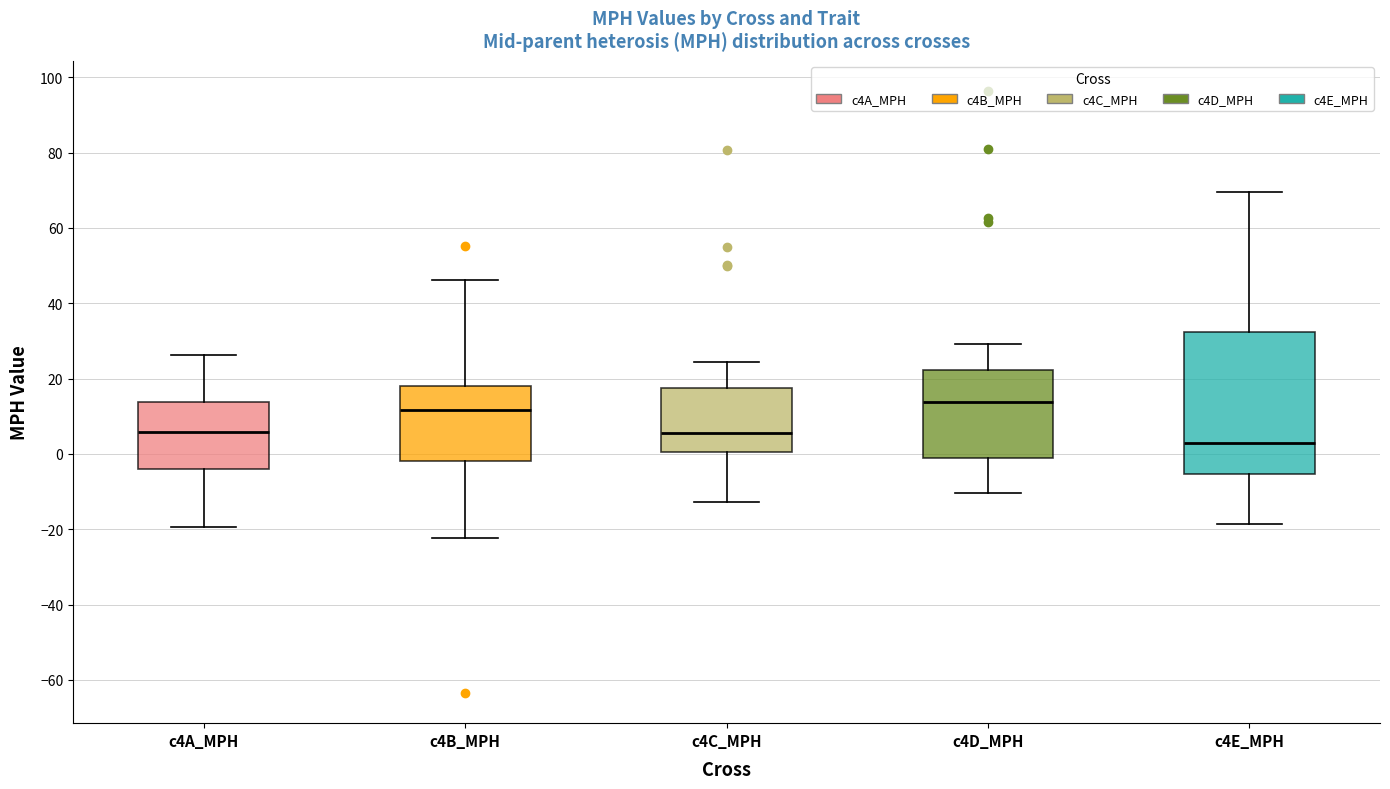

Which box's median line is the highest?

c4D_MPH